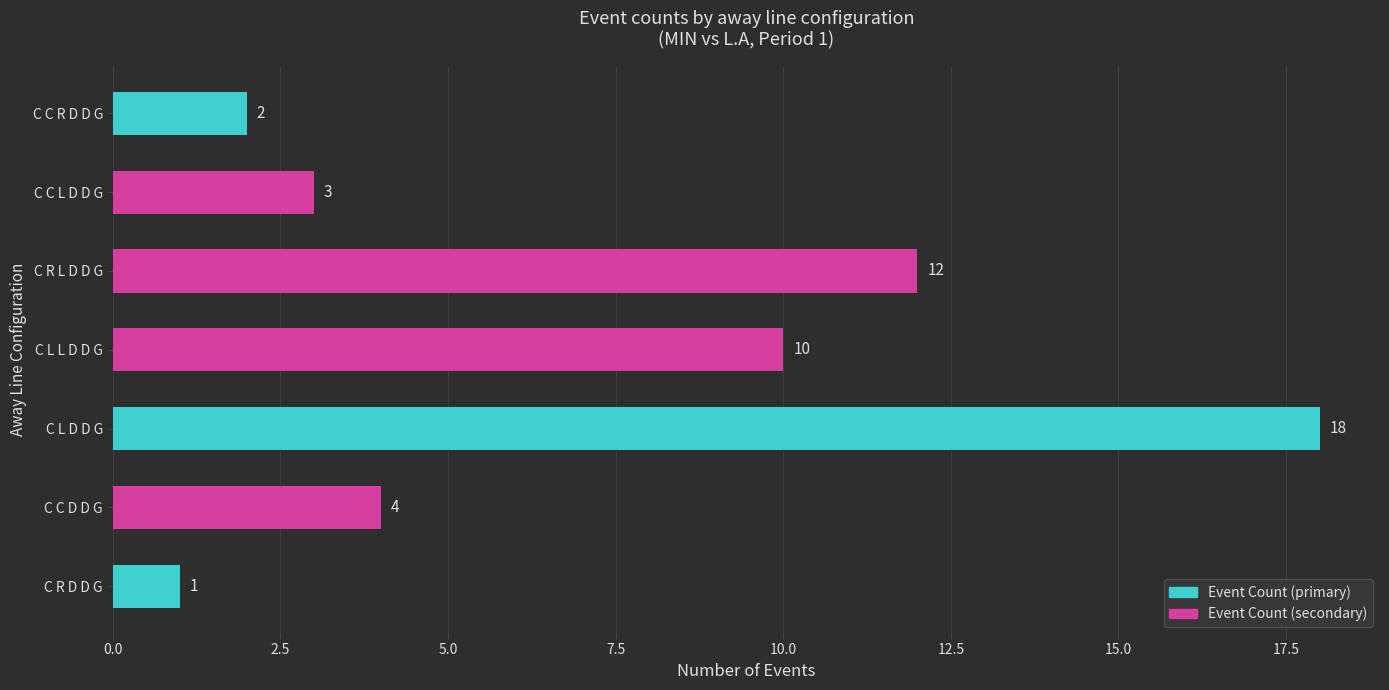

Are the bars horizontal?

Yes